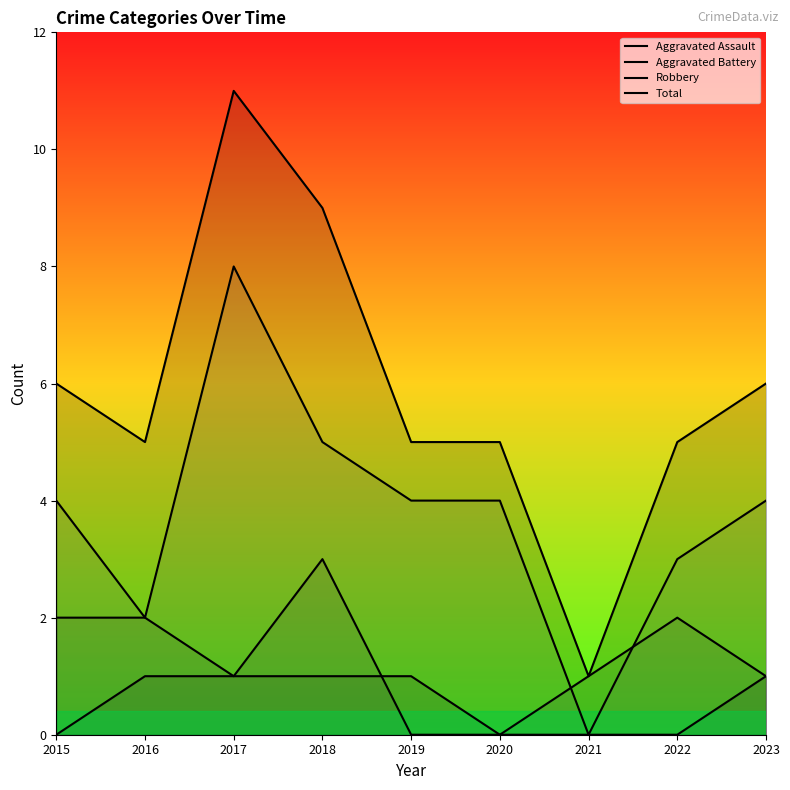

How many times do Aggravated Assault and Aggravated Battery cross each other?

1